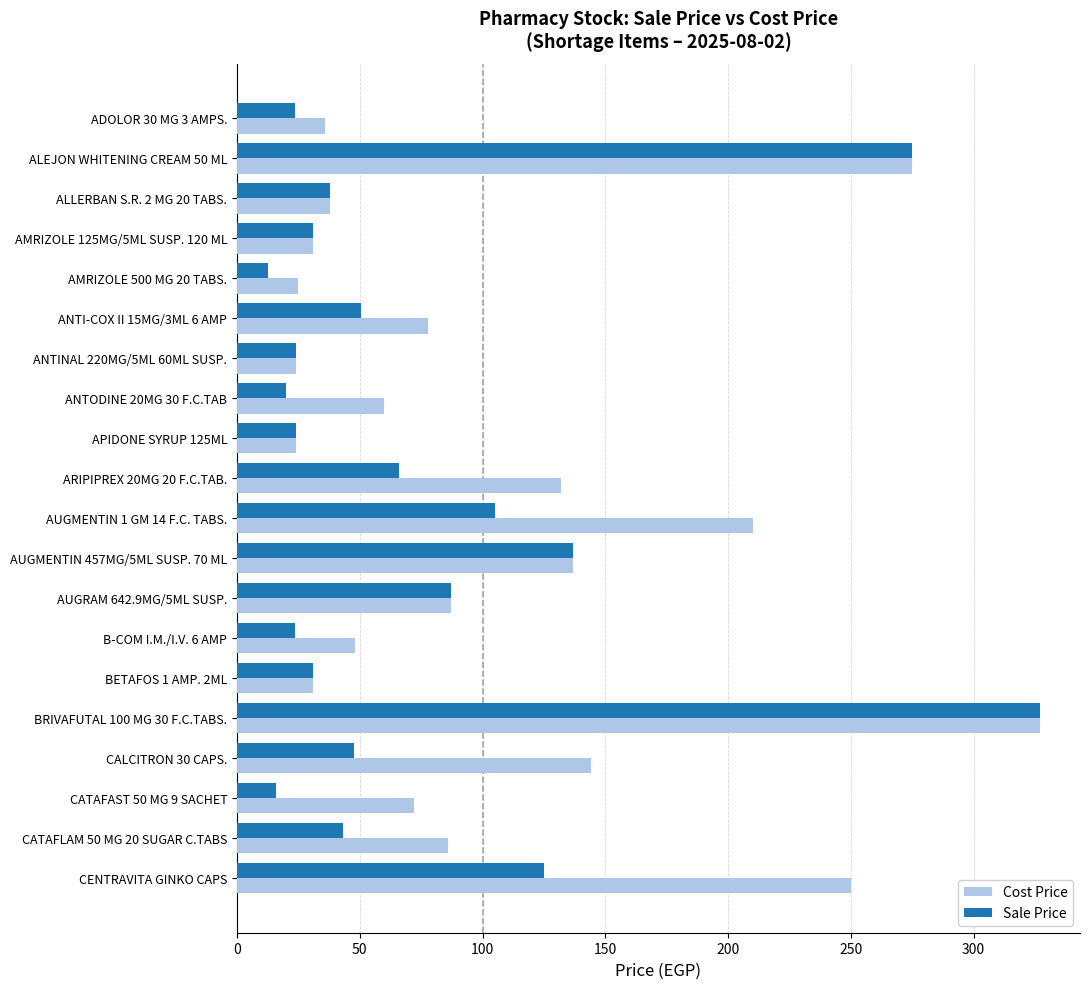

What is the sum of the Sale Price values at ANTINAL 220MG/5ML 60ML SUSP. and CALCITRON 30 CAPS.?

71.5